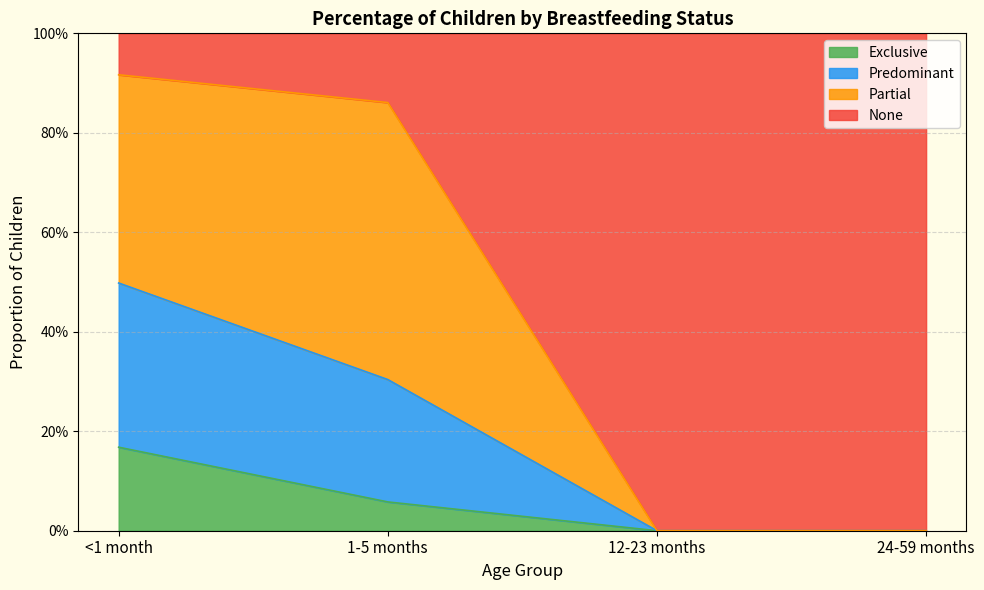

Does the chart have visible grid lines?

Yes